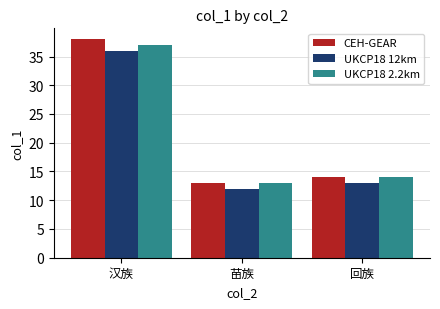

How many groups of bars are there?

3